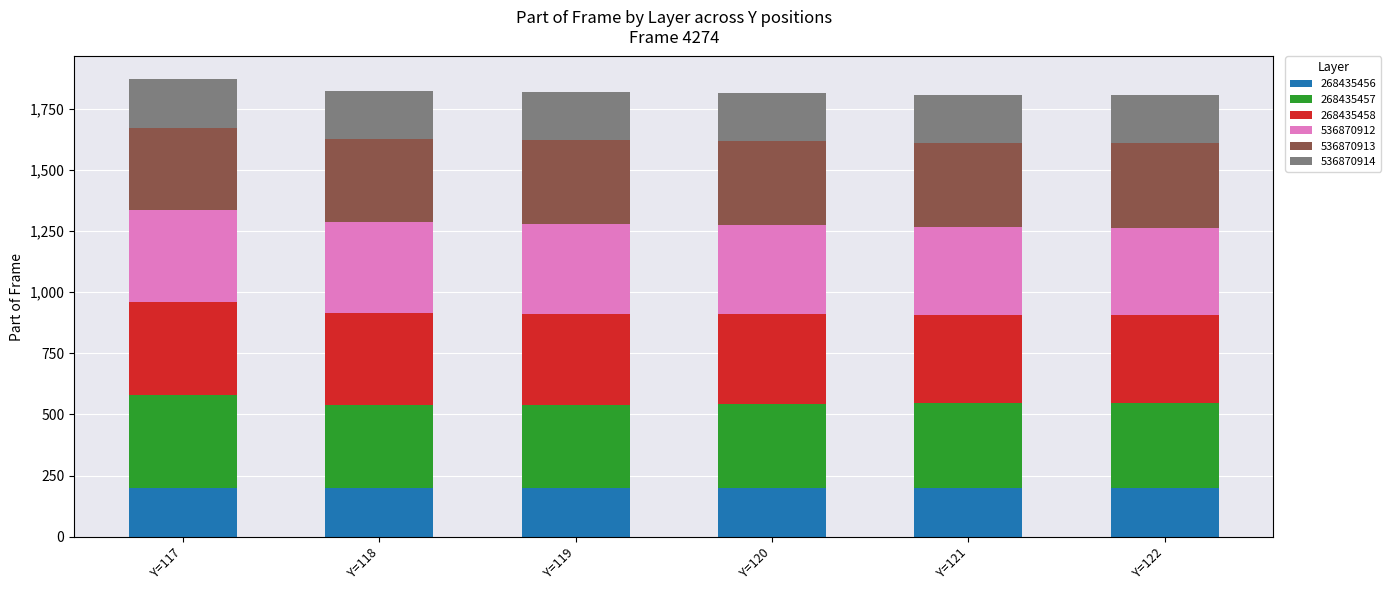

What is the highest value of the 268435456 series?

199